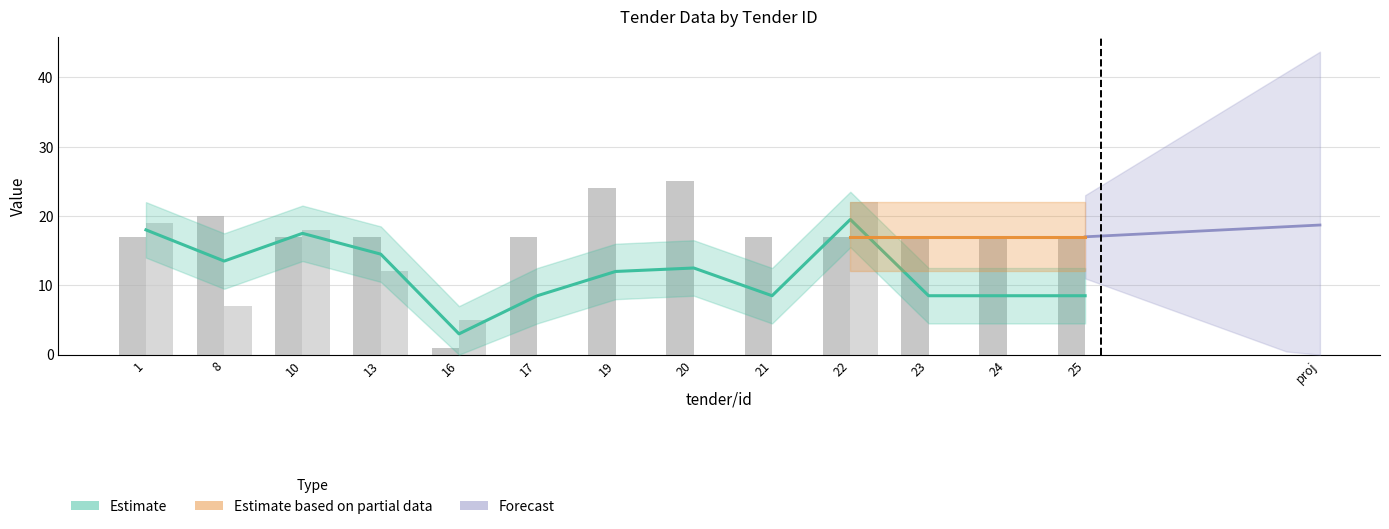

At which label does tender/numberOfTenderers reach its peak?

22